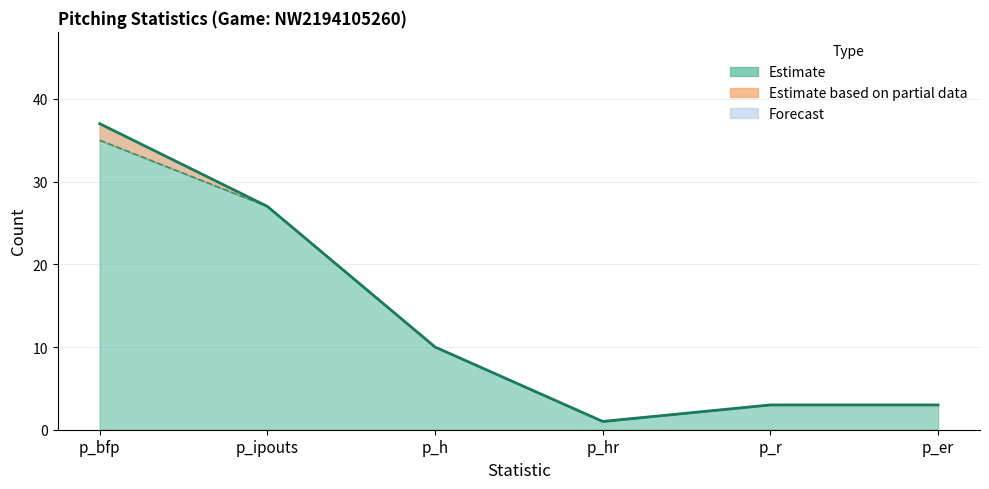

Where does the value series first go above 10?

p_bfp